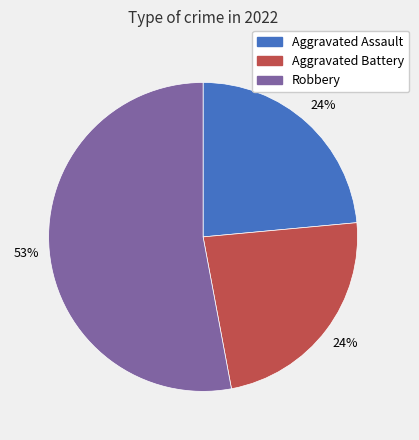

Which has a higher value, Aggravated Assault or Robbery?

Robbery